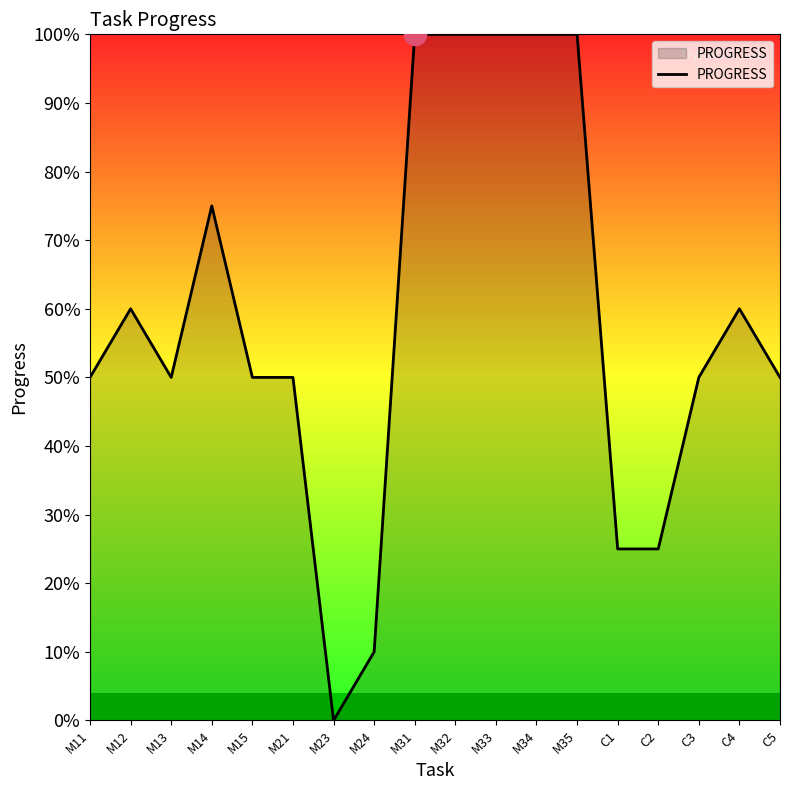

How many values are between 0 and 1?

18